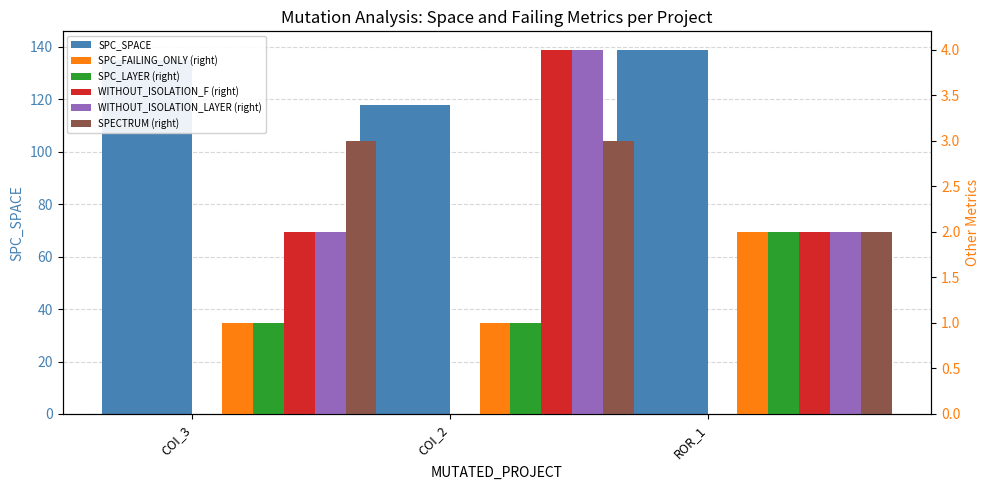

Is it true that WITHOUT_ISOLATION_LAYER (right) equals 1 at COI_2?

False